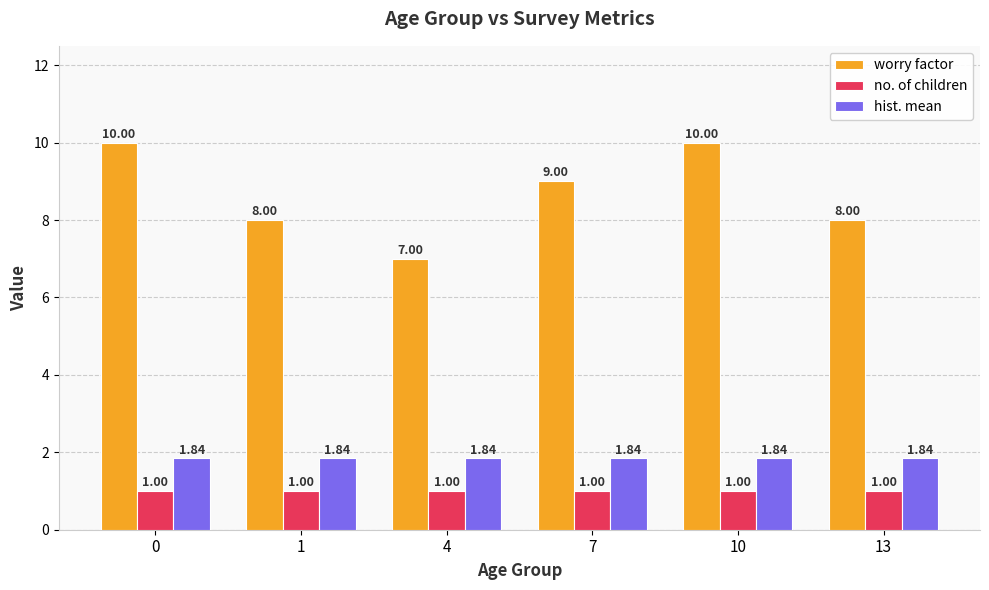

How many bars are there in each group?

3